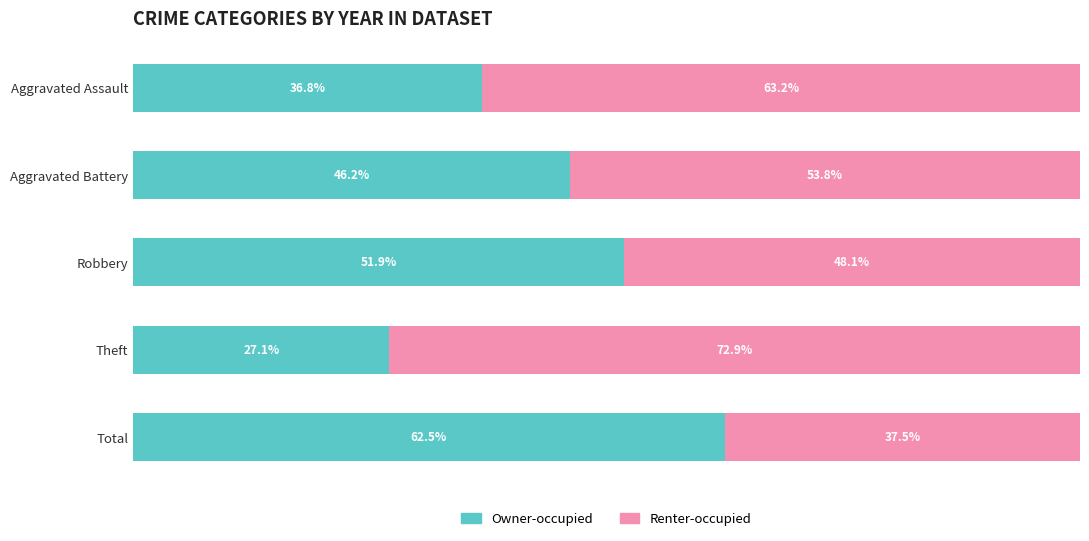

Which category has the lowest value in the Owner-occupied series?

Theft